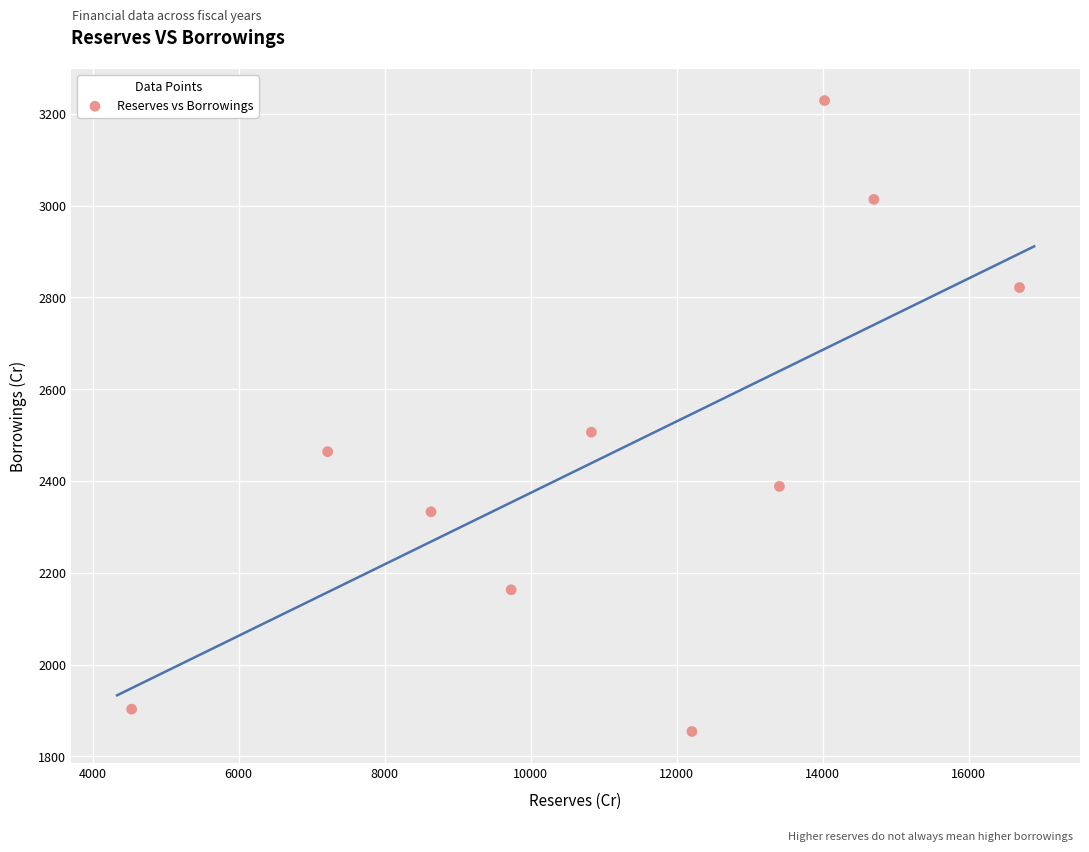

What Y value in the scatter plot is closest to 2541?

2506.3